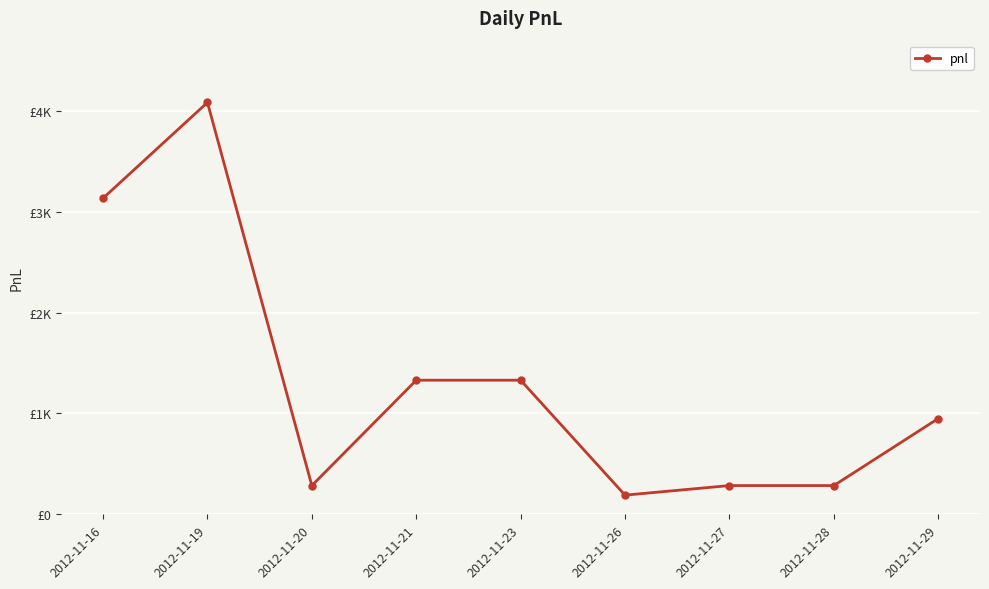

Does the chart have visible grid lines?

Yes